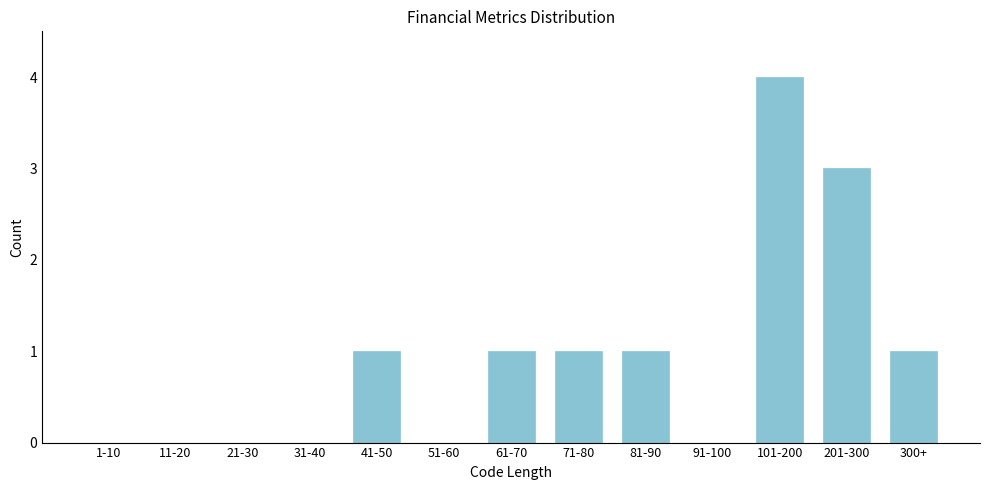

Reading left to right, transcribe all the data shown in this chart.

1-10=0	11-20=0	21-30=0	31-40=0	41-50=1	51-60=0	61-70=1	71-80=1	81-90=1	91-100=0	101-200=4	201-300=3	300+=1